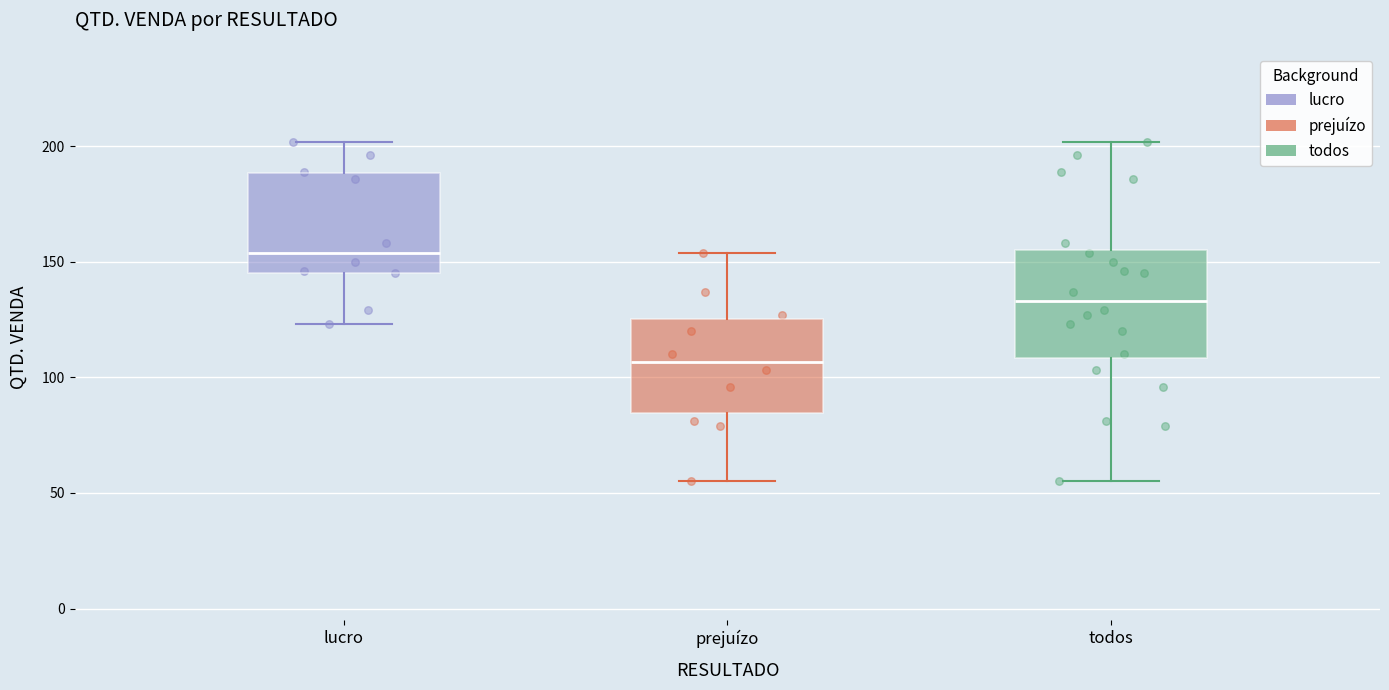

Reading left to right, transcribe this box plot: for each box, give where its median line is, the range the box spans, and where its two whiskers end, as read against the y-axis. The values are not printed on the chart, so give them approximately, as read against the axis.

lucro: median 155, box 145 to 190, whiskers 125 to 200
prejuízo: median 105, box 85 to 125, whiskers 55 to 155
todos: median 135, box 110 to 155, whiskers 55 to 200